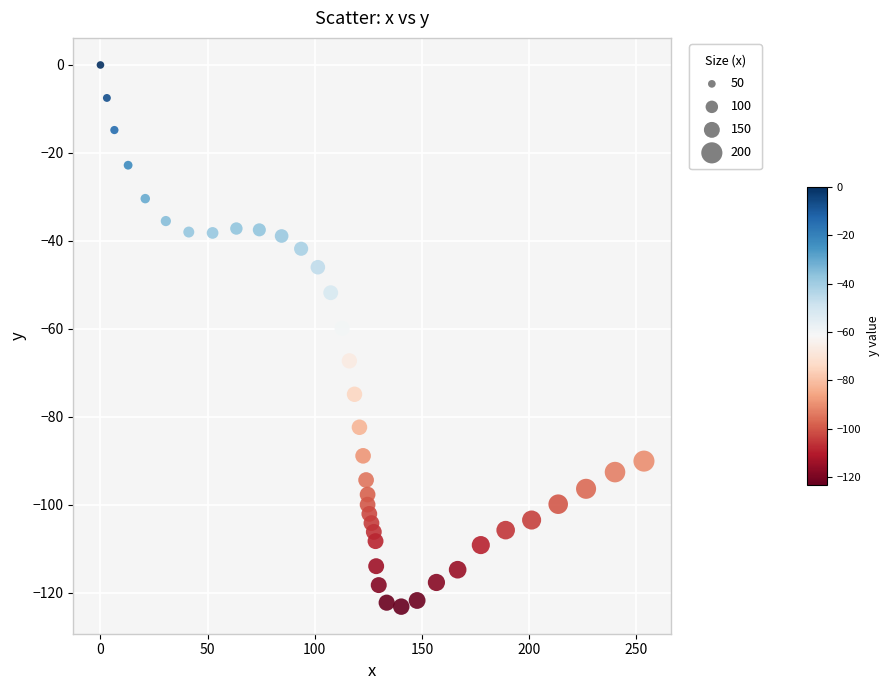

What is the range of X values (max minus min)?

253.5